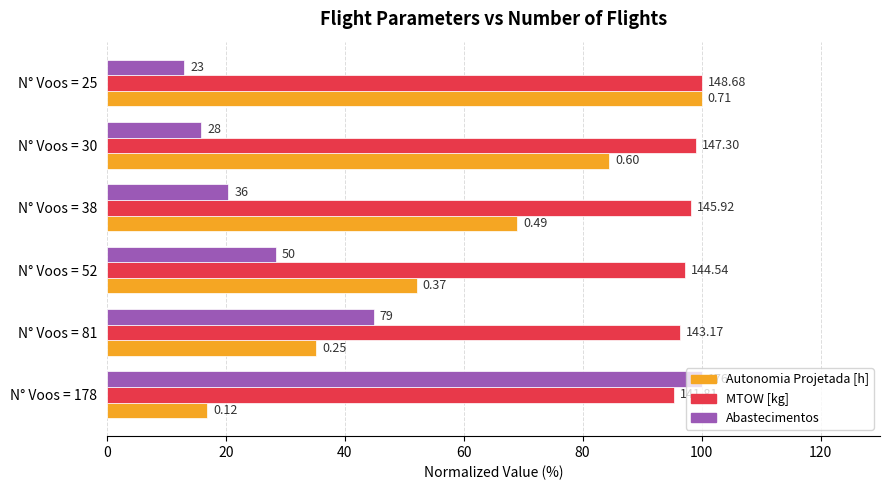

What are all the series names shown in the legend?

Autonomia Projetada [h], MTOW [kg], Abastecimentos